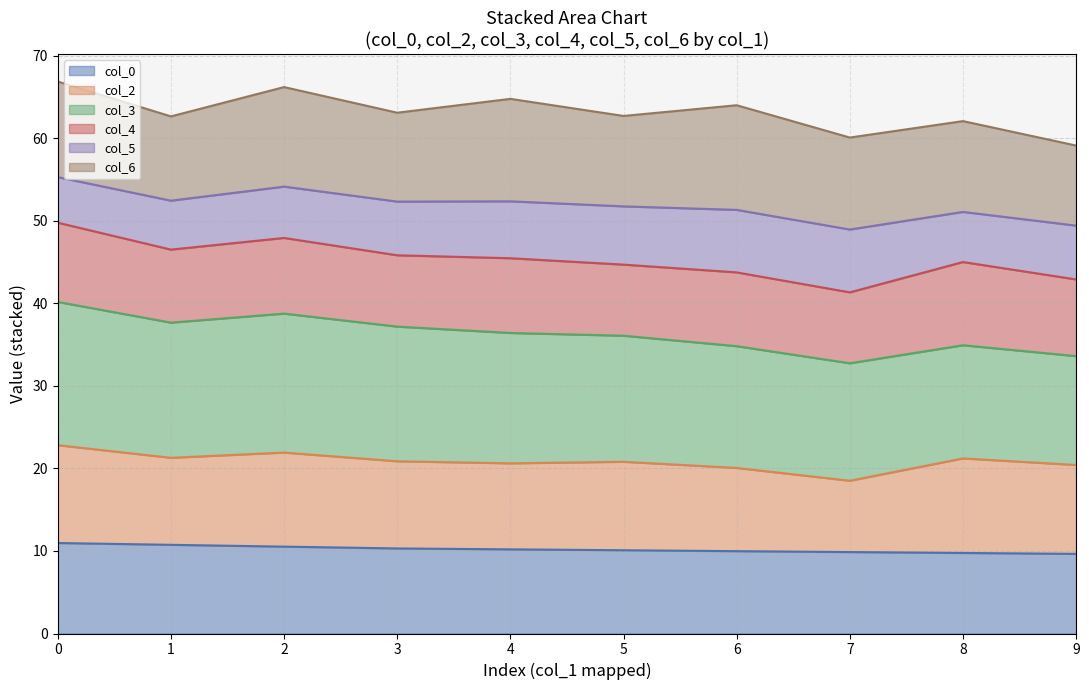

What is the average value of the col_0 series?

10.2